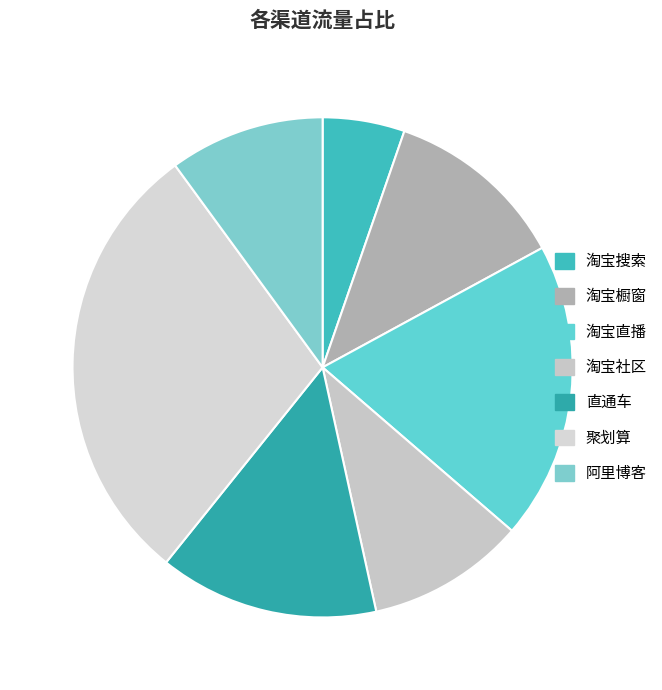

Approximately how many times larger is the value at 淘宝直播 compared to 淘宝社区?

1.9